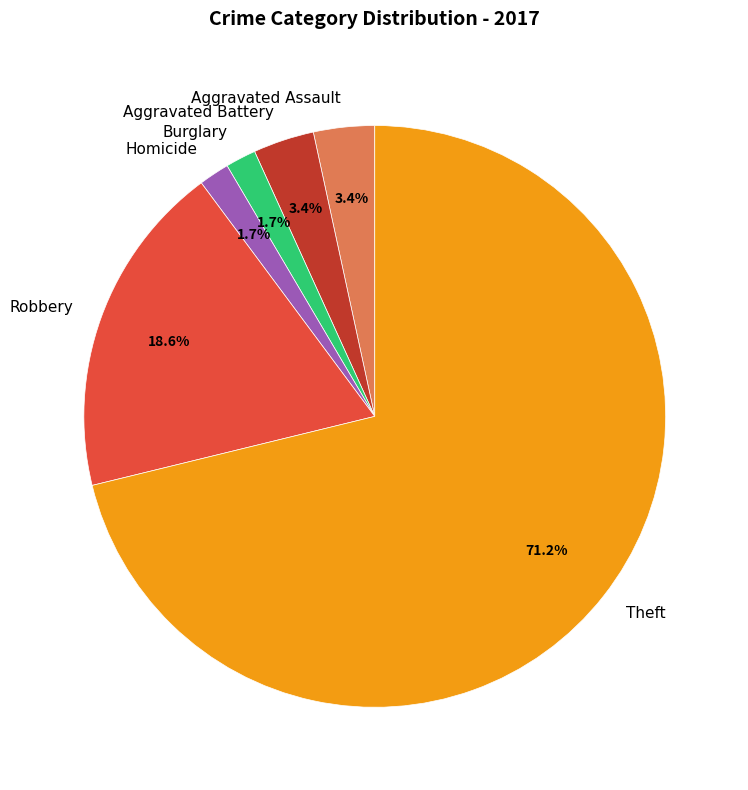

What portion of the pie excludes Homicide?

98.3%